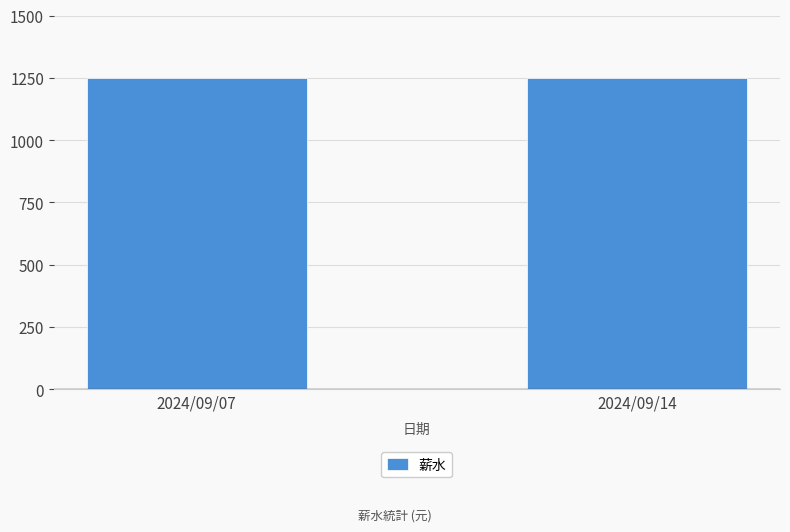

How many groups of bars are there?

2